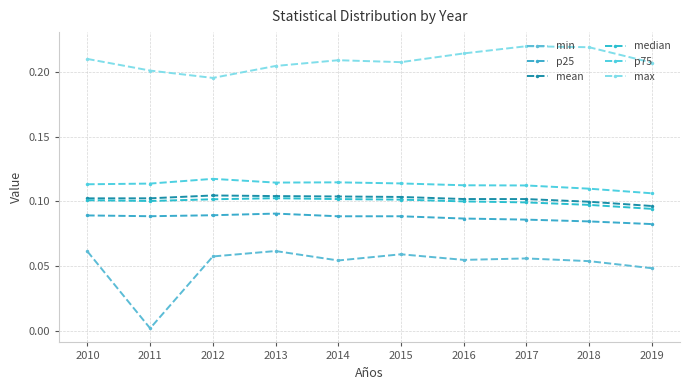

Which series has the widest spread of values?

min